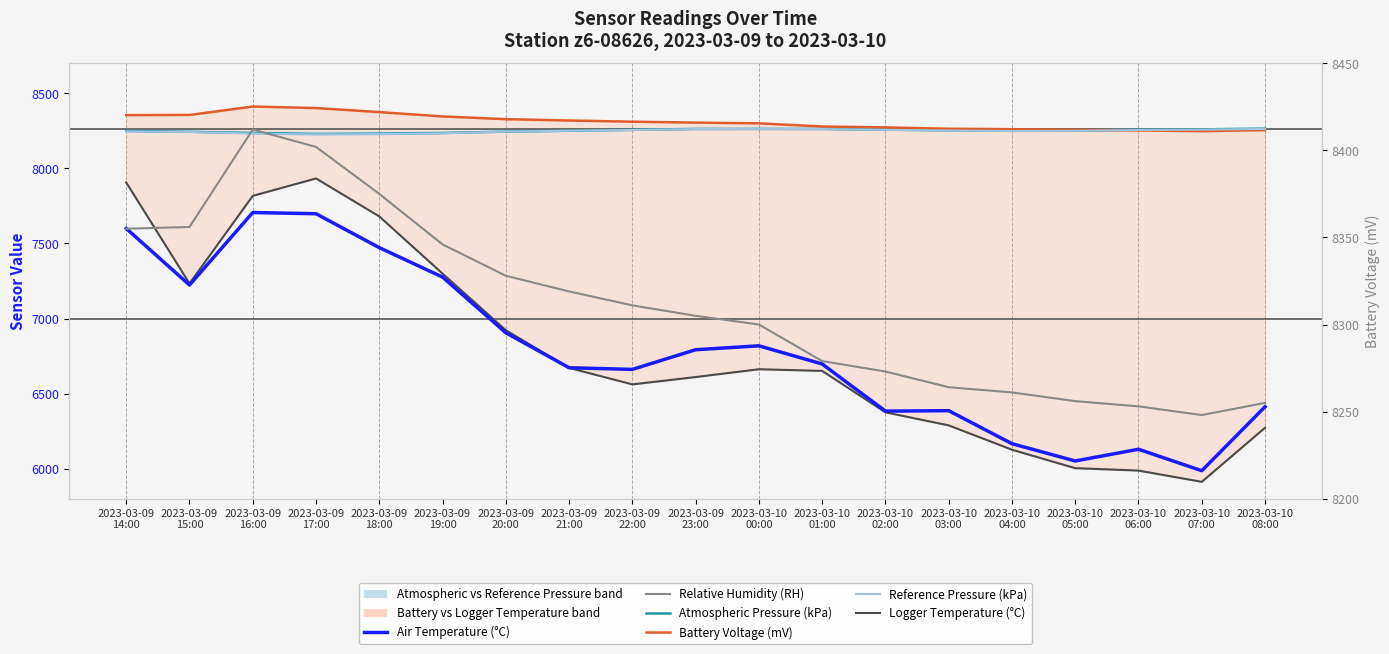

At how many categories does at least one series exceed 3268?

19